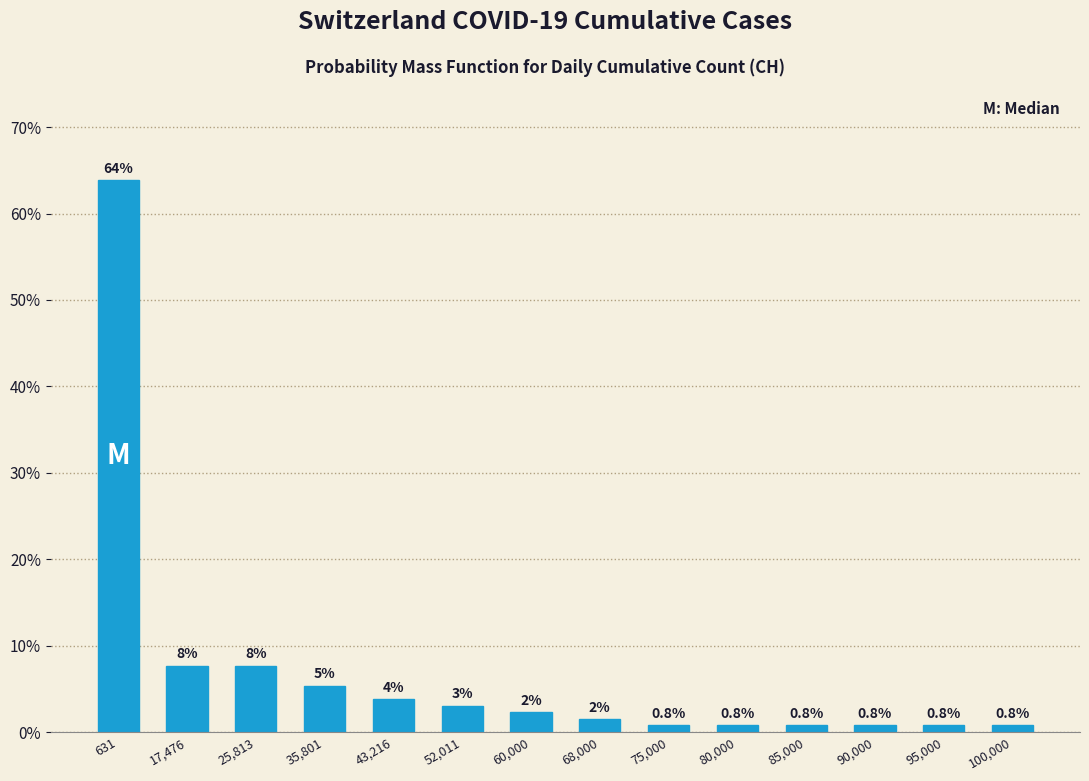

What is the label of the 10th bar from the left?

80,000